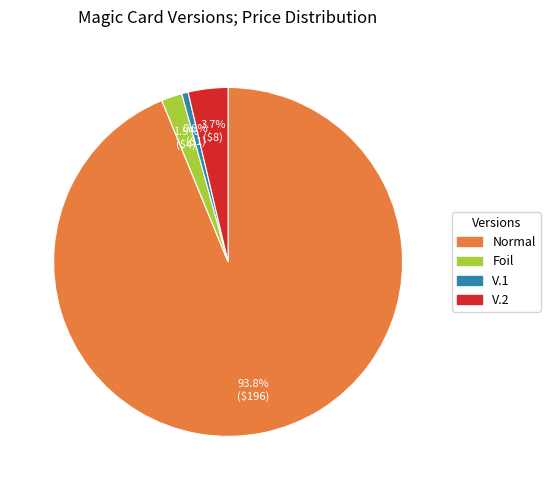

Does Foil represent more than half of the total?

No